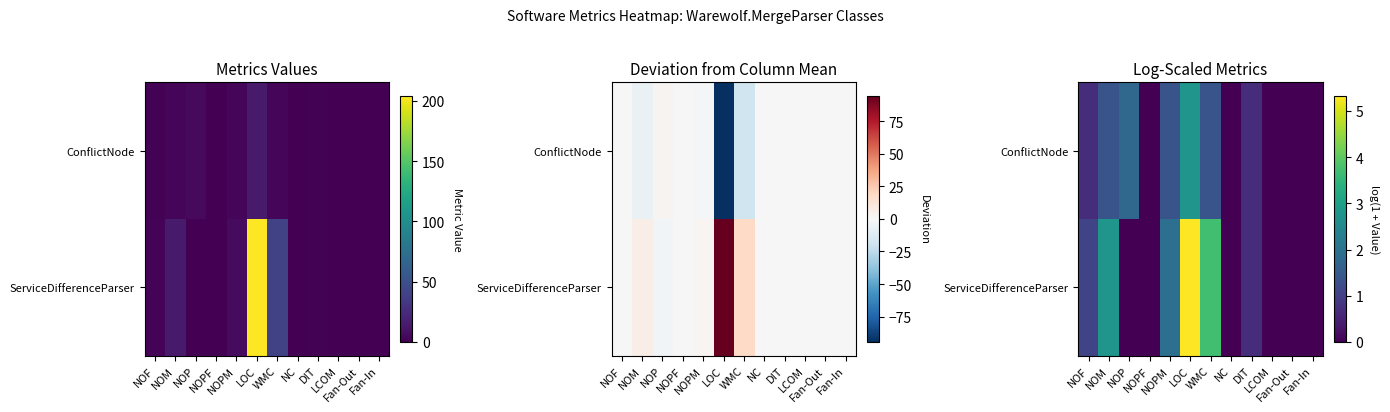

What is the difference between the second highest and second lowest values in the ConflictNode series?

1.8